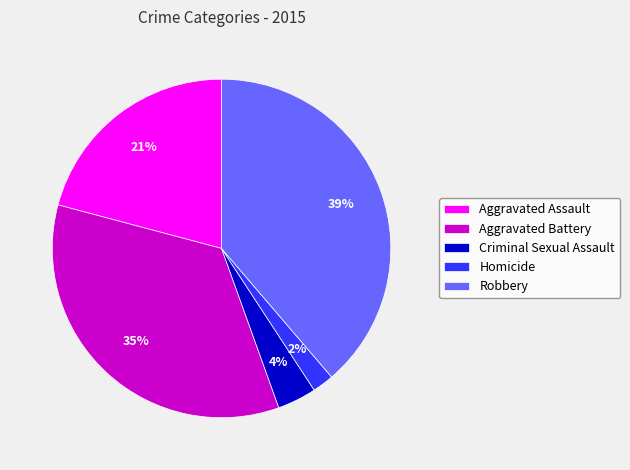

How many segments does this pie chart have?

5